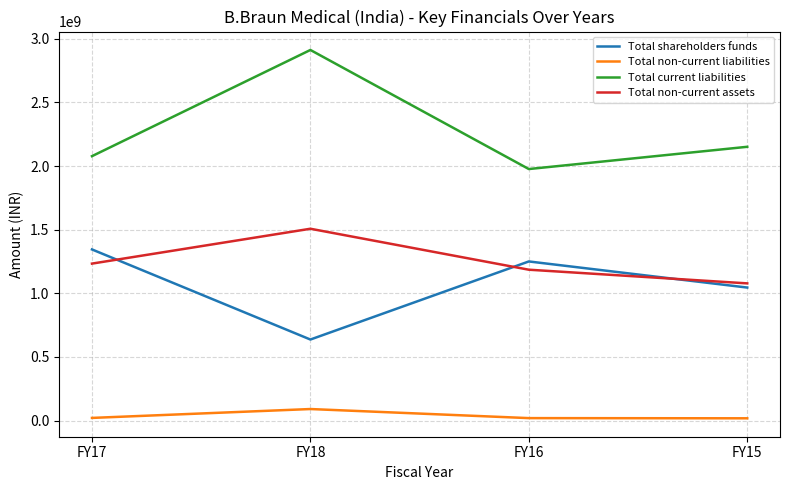

The value of Total current liabilities at FY18 is 4127650199. True or false?

False